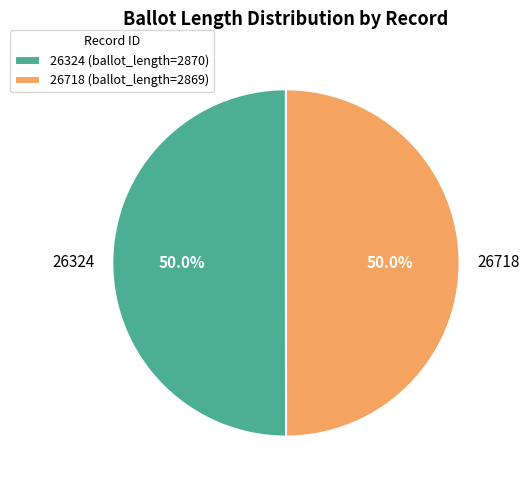

Approximately how many times larger is the value at 26324 compared to 26718?

1.0